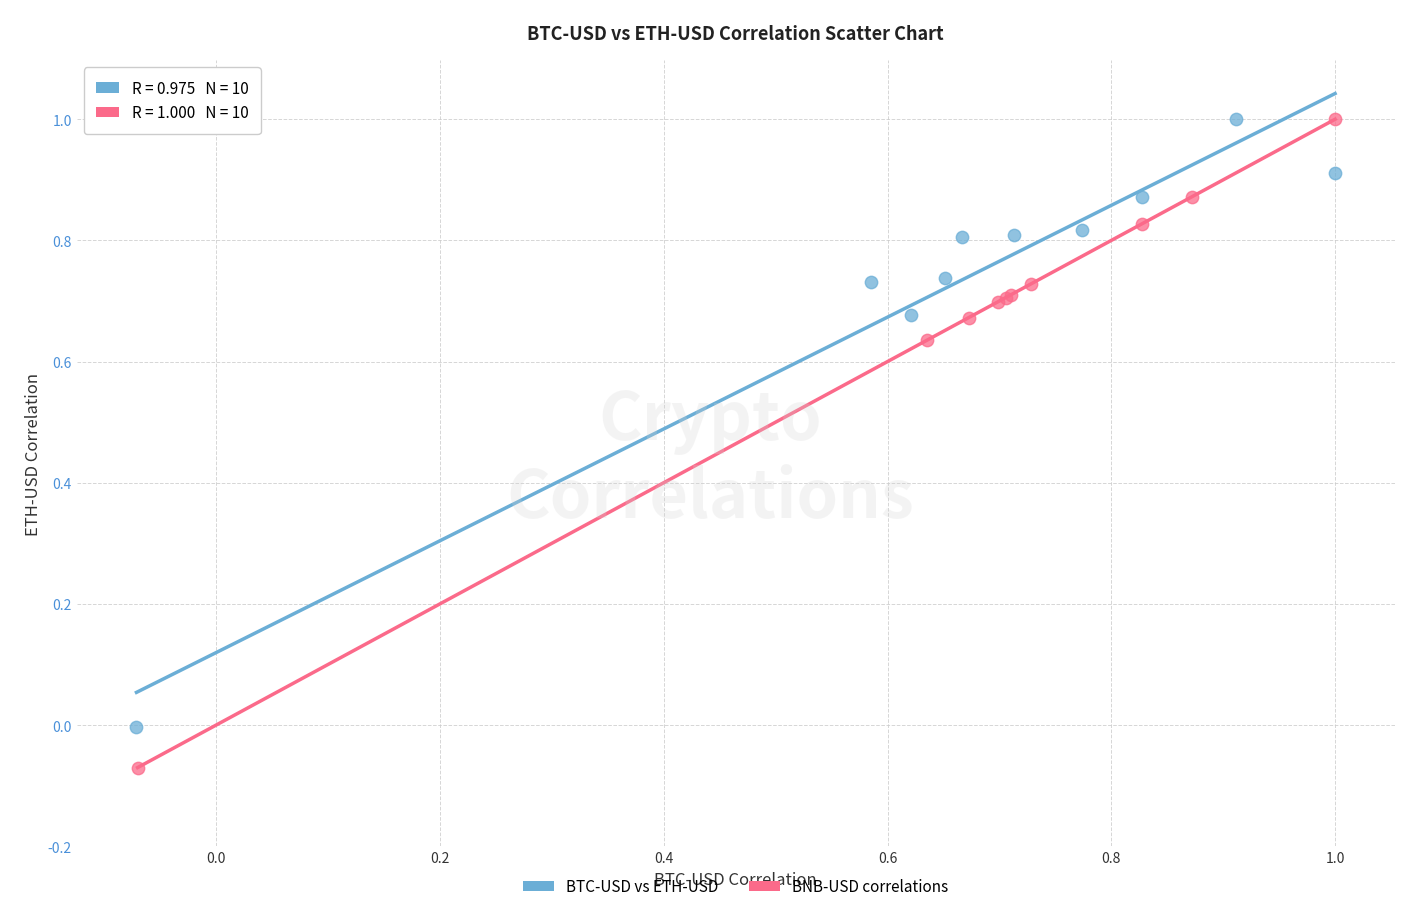

Which series has the largest Y range (max minus min)?

BNB-USD correlations